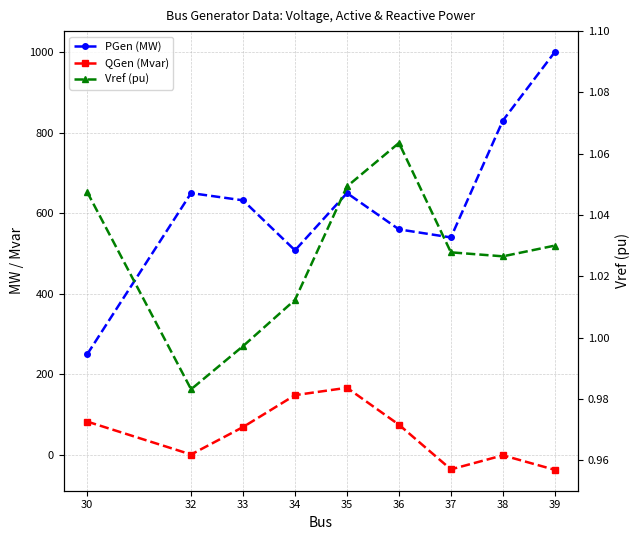

List the labels in order of QGen (Mvar) value, smallest first.

39, 37, 38, 32, 33, 36, 30, 34, 35